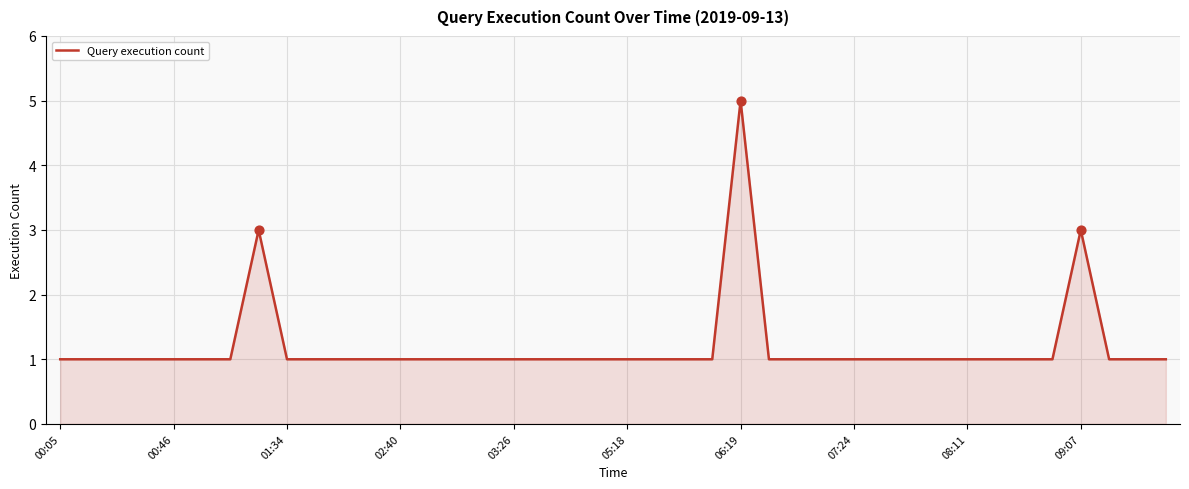

What is the difference between the maximum and minimum values?

4